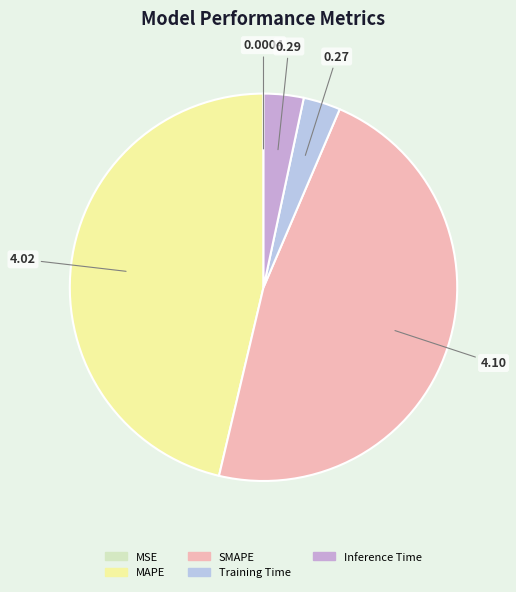

What is the total percentage of MAPE and Inference Time?

49.6%